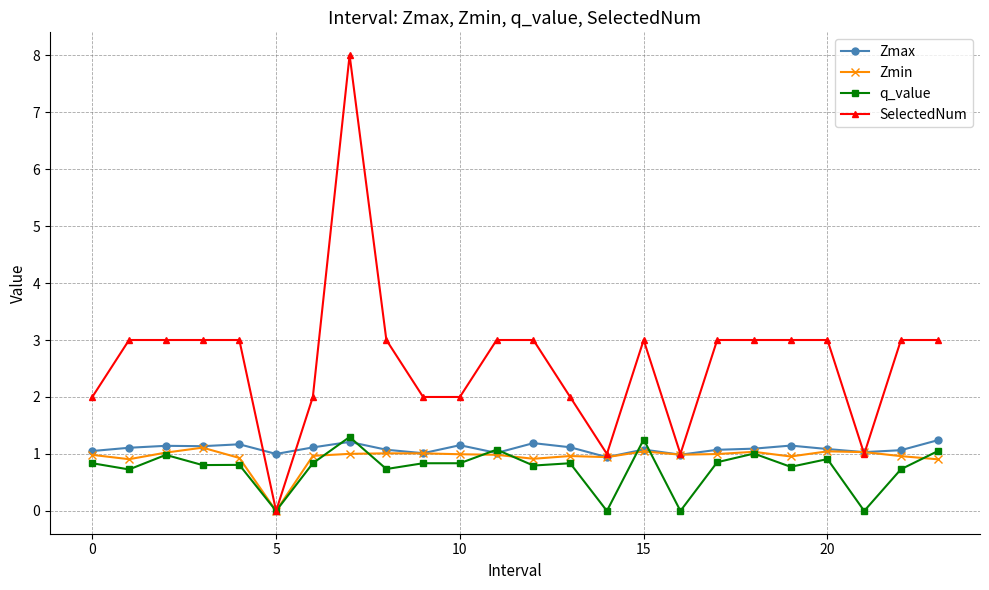

Which series has the widest spread of values?

SelectedNum